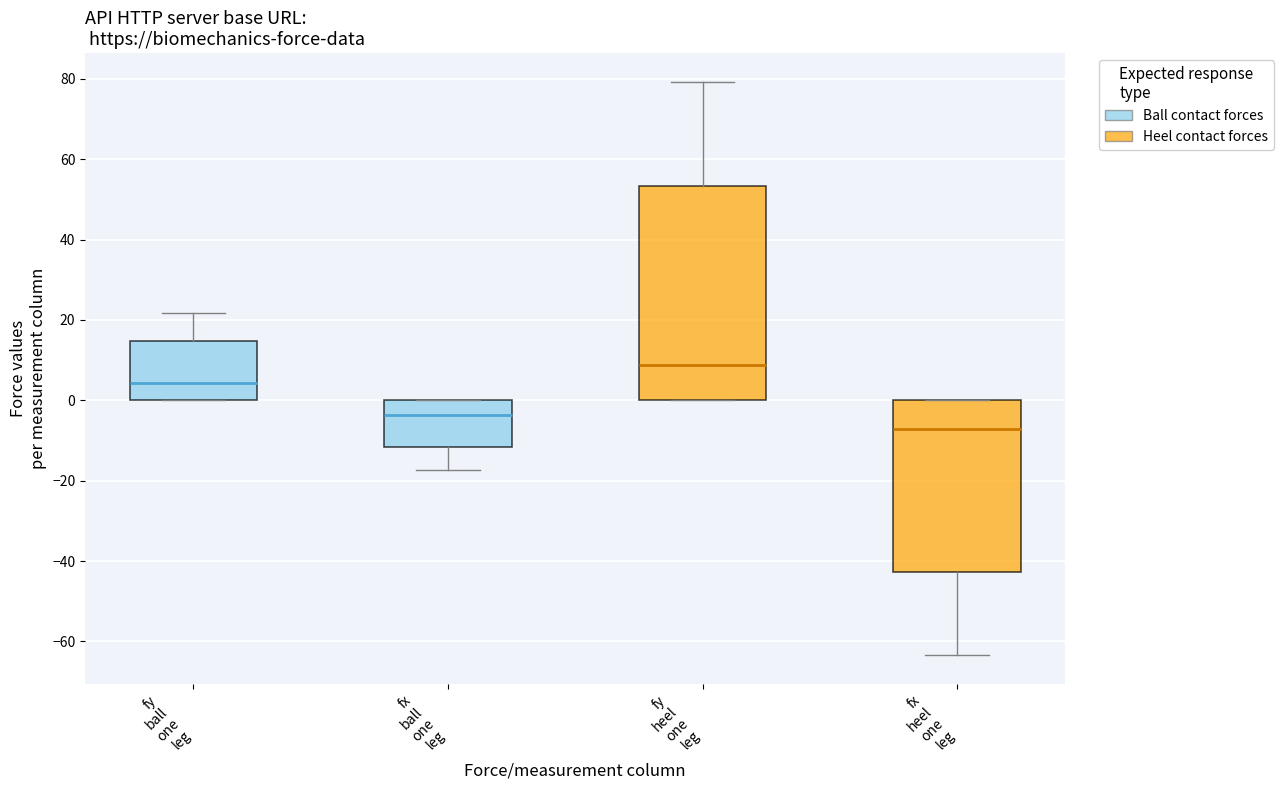

Which box's median line is the lowest?

fx heel one leg